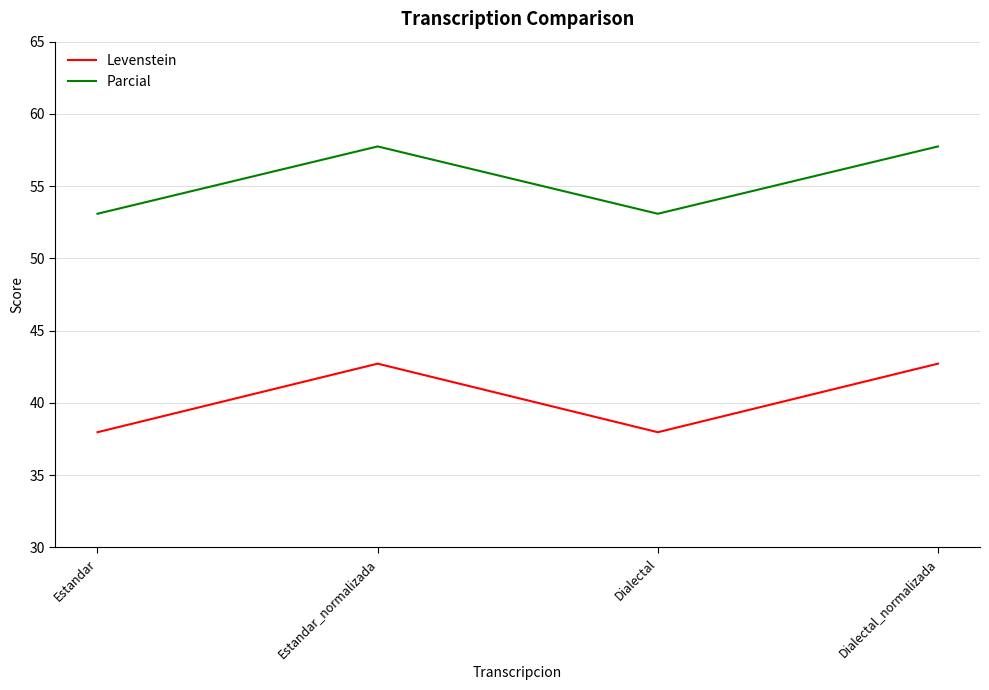

What is the smallest value displayed?

38.0